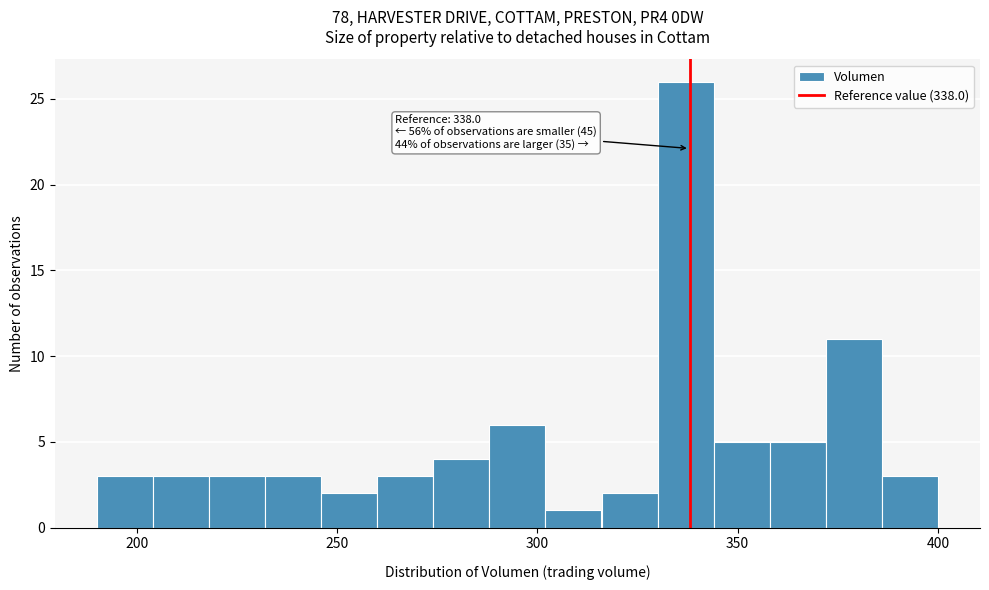

Read against the x-axis, roughly where is the centre of the tallest bar?

335